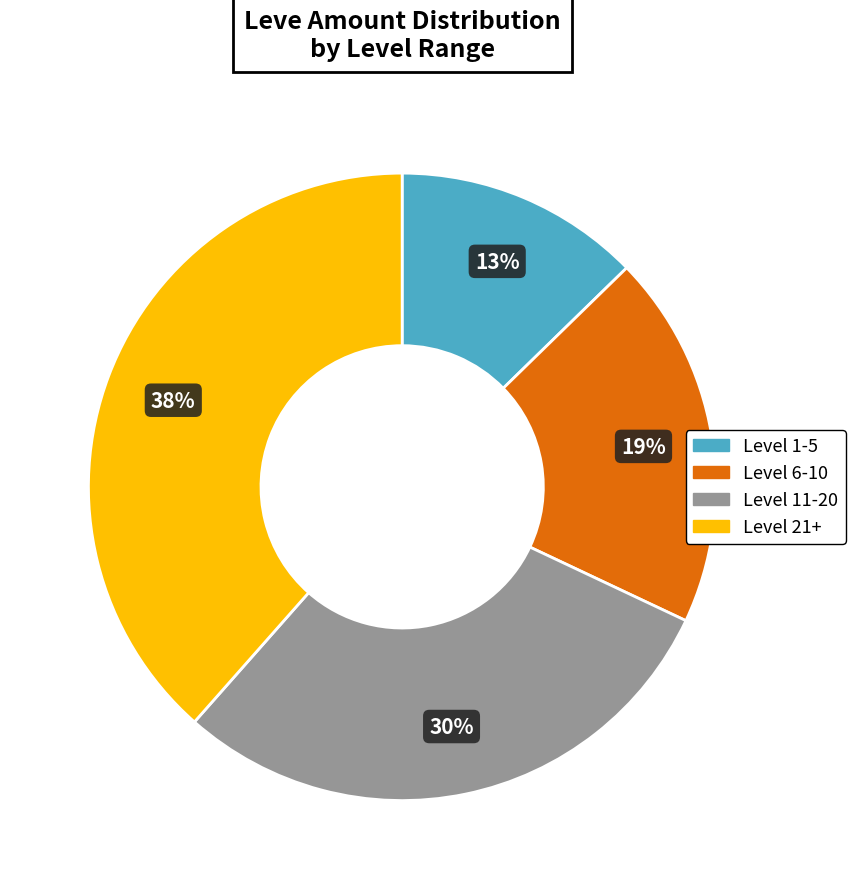

How many segments does this pie chart have?

4